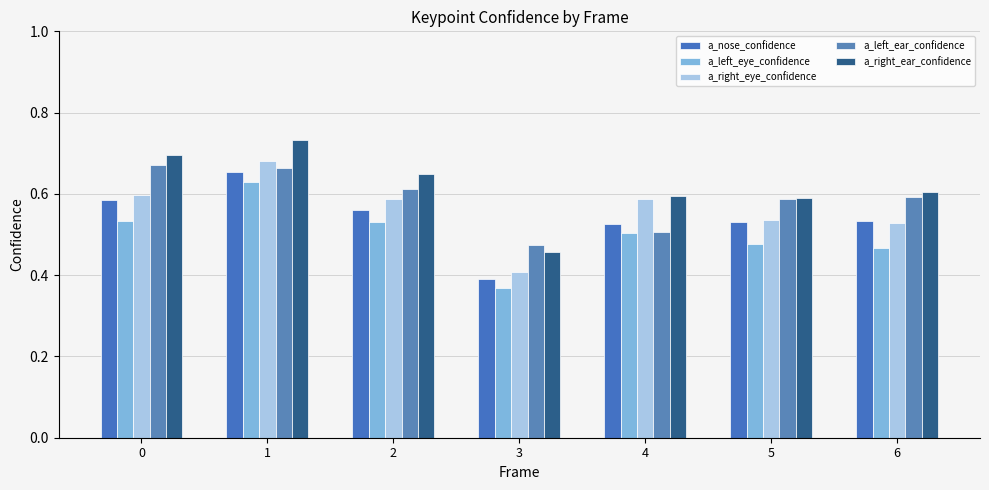

True or false: a_right_ear_confidence has a value of 0.4 at 2.

False